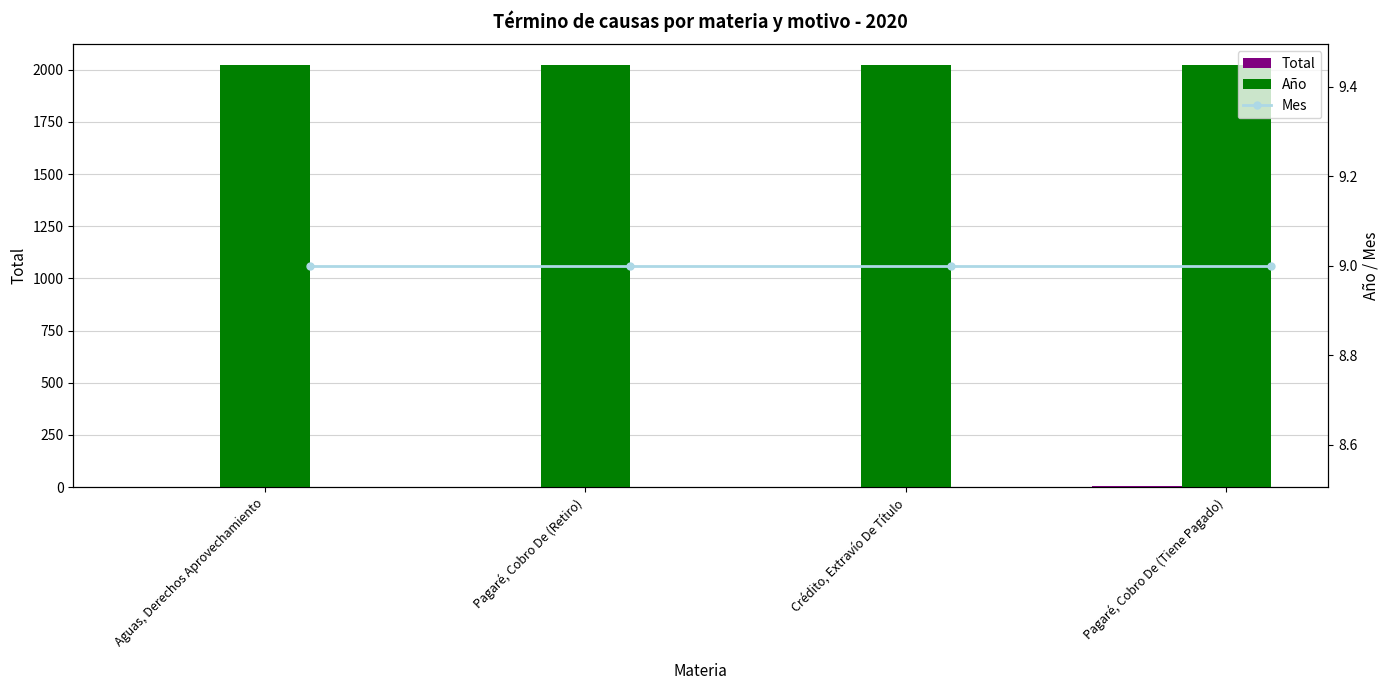

What is the approximate value of Mes at Pagaré, Cobro De (Tiene Pagado)?

9